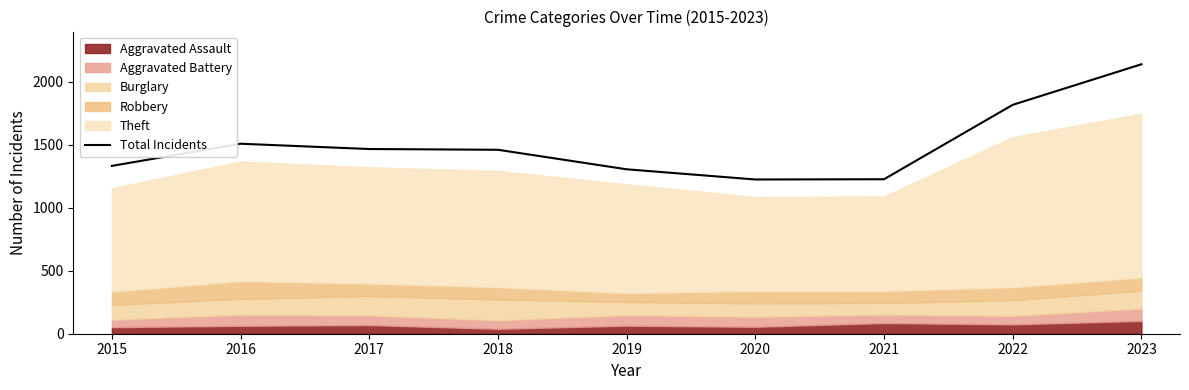

What is the greatest value displayed?

2140